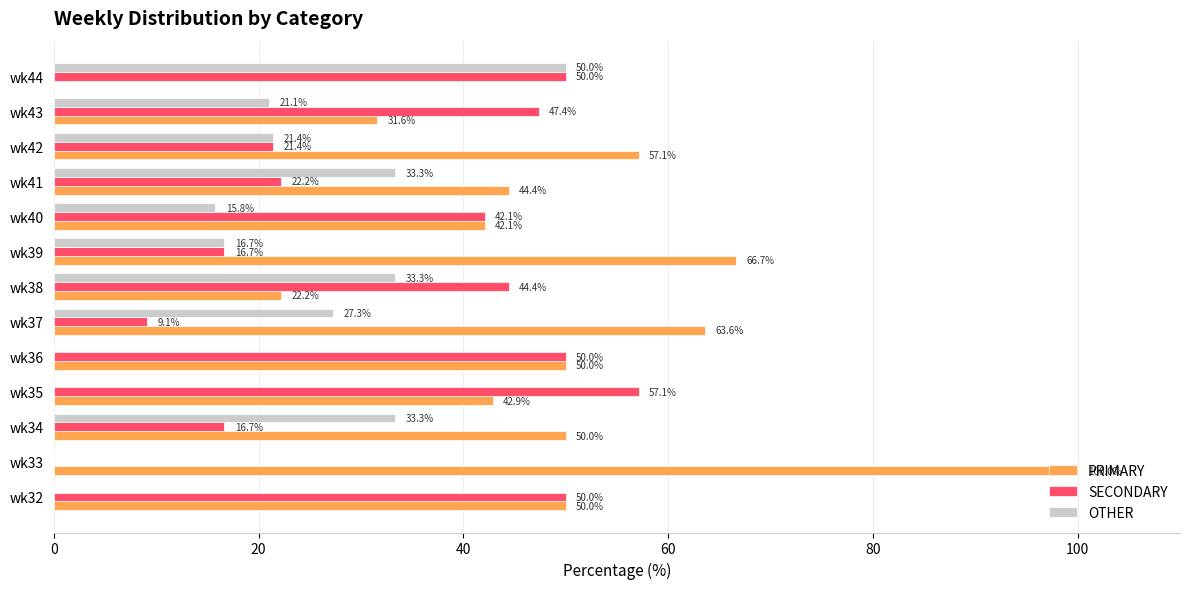

What is the sum of the SECONDARY values at wk38 and wk33?

44.4